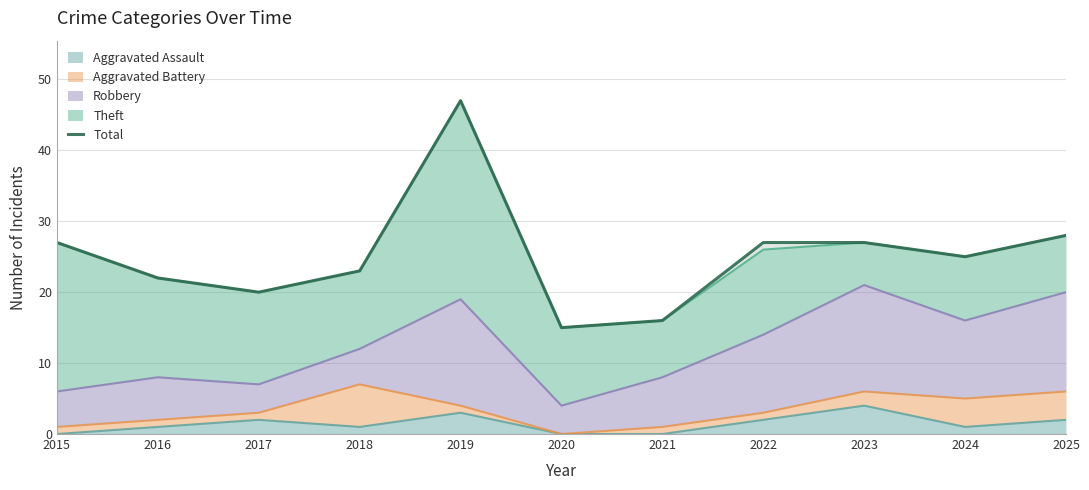

What is the average value?

25